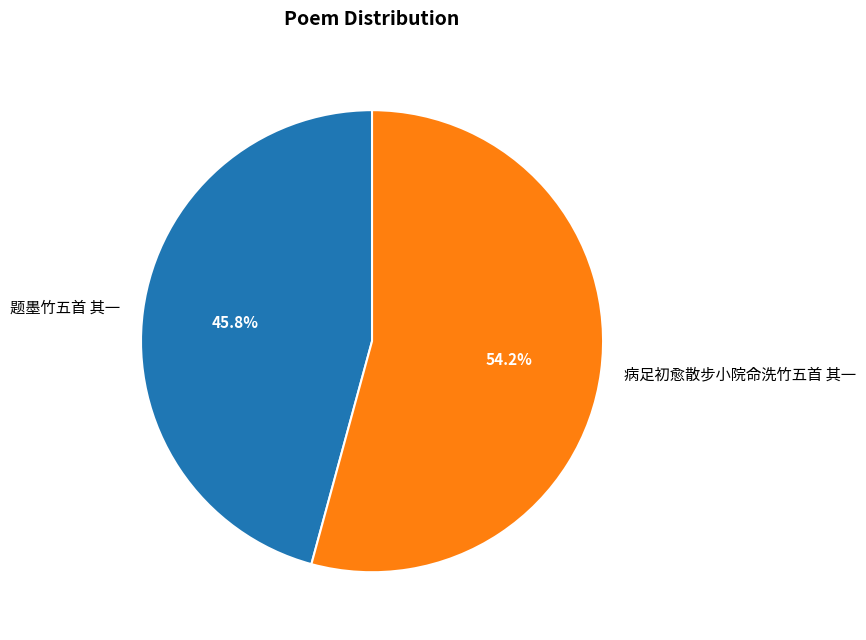

How many slices are in this pie chart?

2